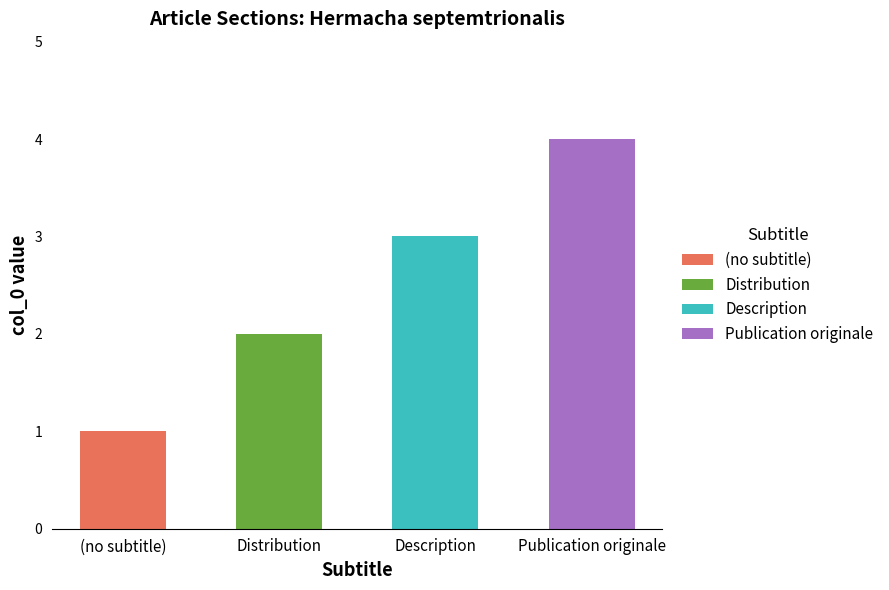

What is the difference between the values at Distribution and (no subtitle)?

1